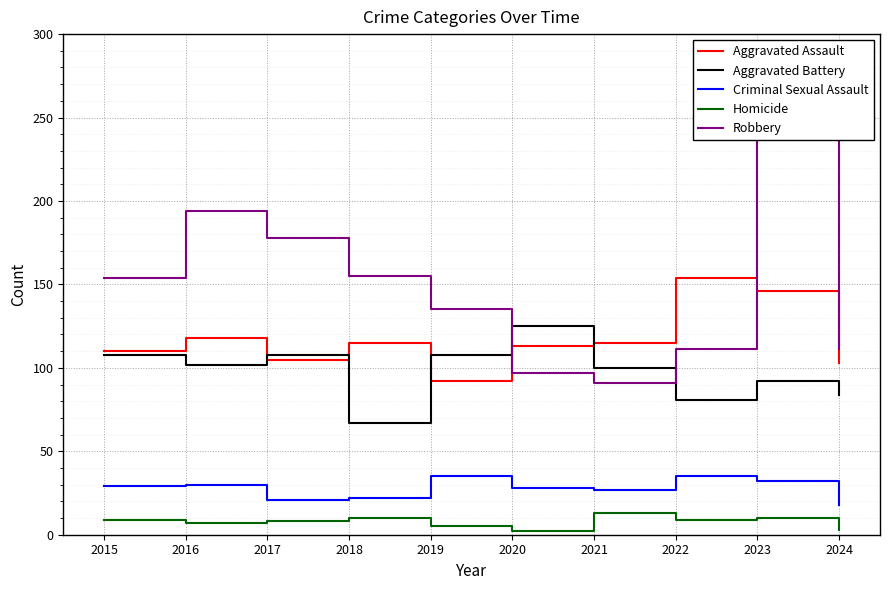

True or false: Homicide and Aggravated Battery cross at least once.

False